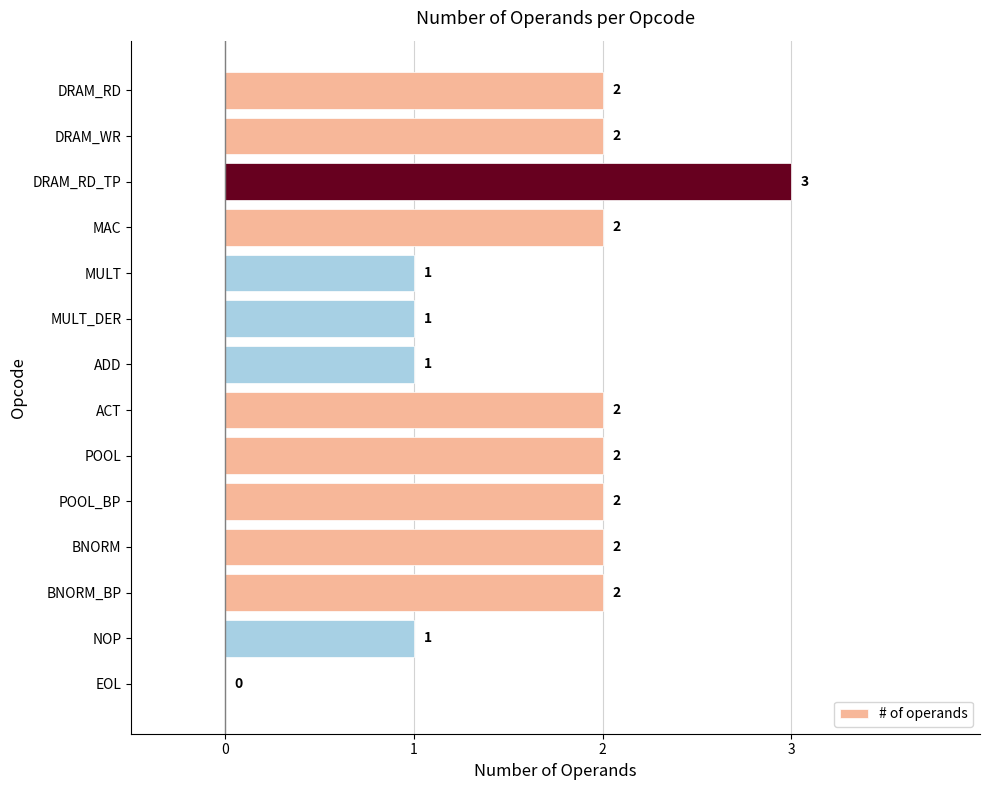

Approximately how many times larger is the value at ADD compared to ACT?

0.5